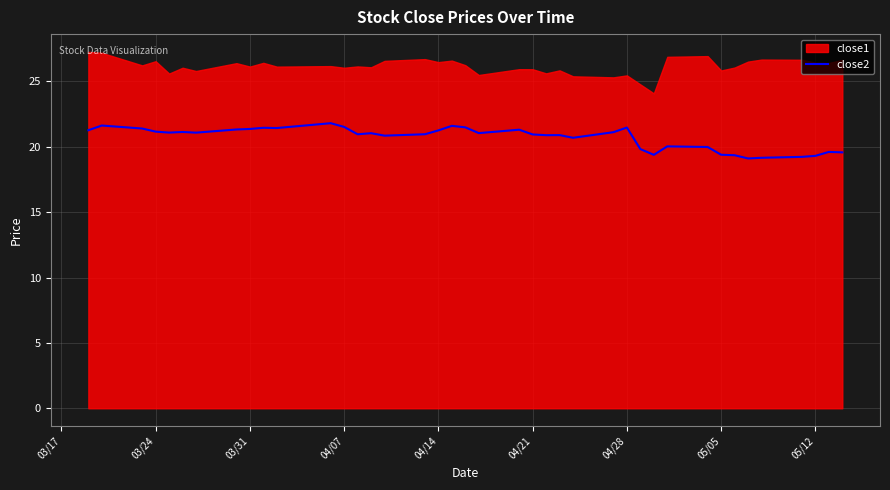

What is the difference between the maximum and minimum values?

2.7